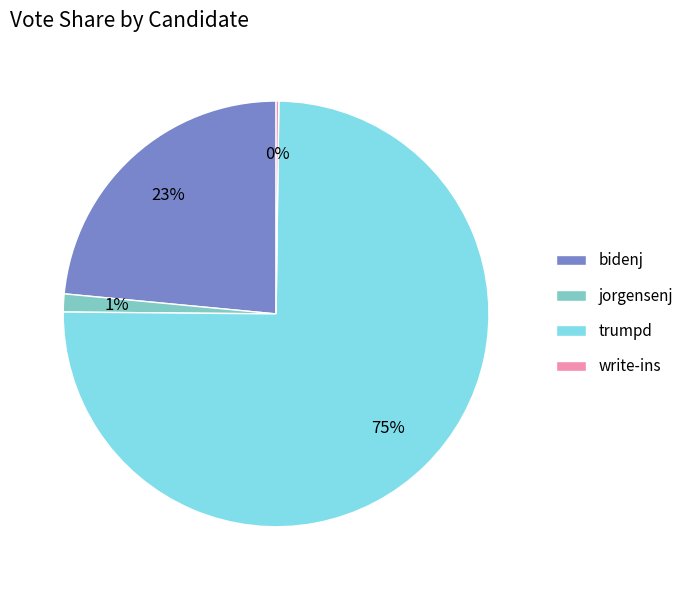

What is the largest slice in the pie chart?

trumpd